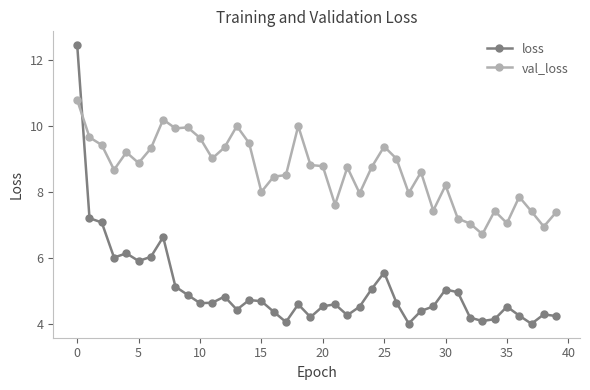

What is the difference between the second highest and minimum values in the loss series?

3.2